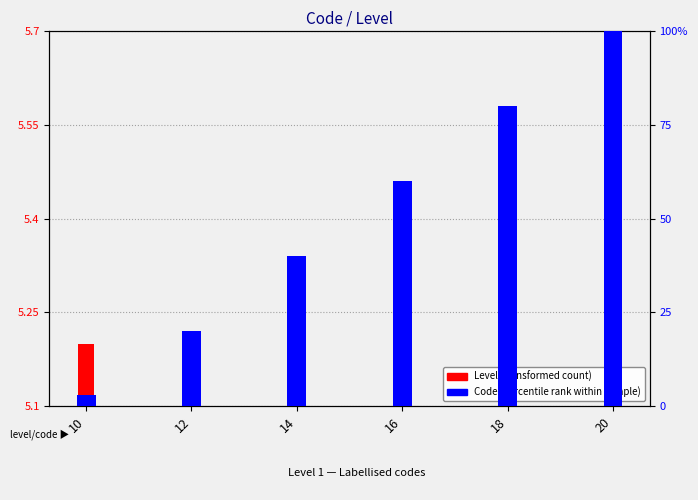

Rank the series by their maximum value, from lowest to highest.

Level (transformed count), Code (percentile rank)